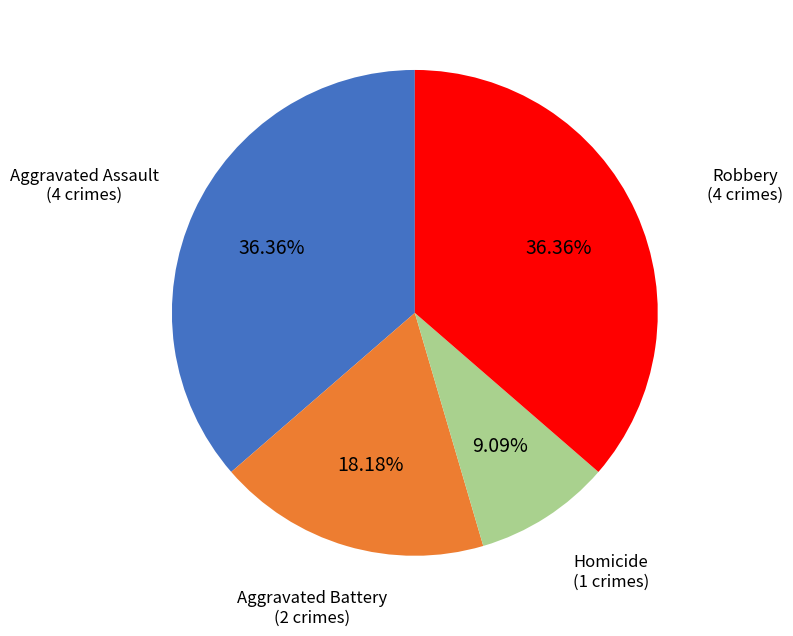

The Aggravated Assault slice represents 36% of the pie. True or false?

True